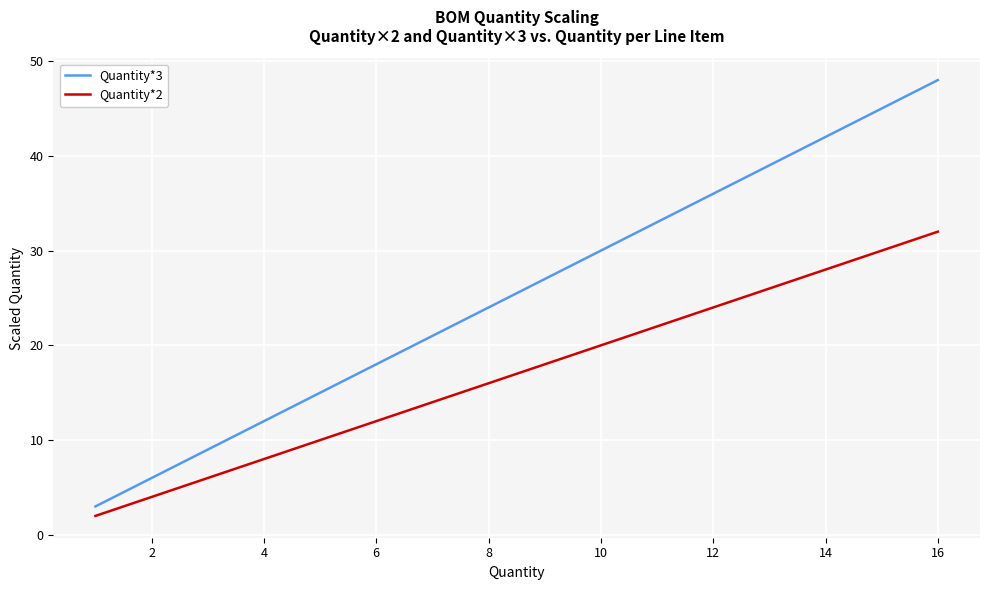

True or false: Quantity*3 has more than 0 points higher than both neighbors.

False